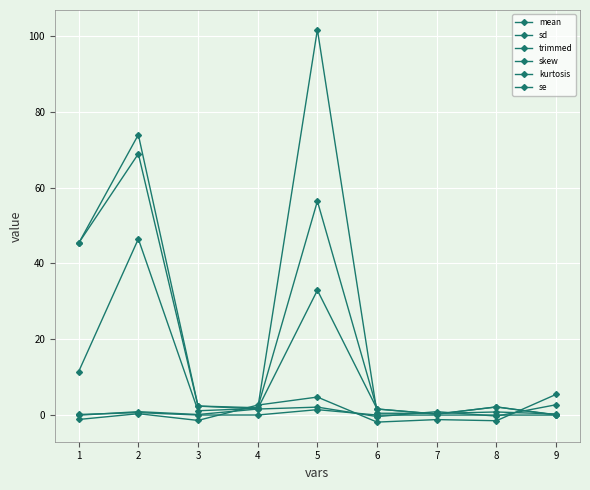

What is the value of the skew point at the 5th from the left?

2.1